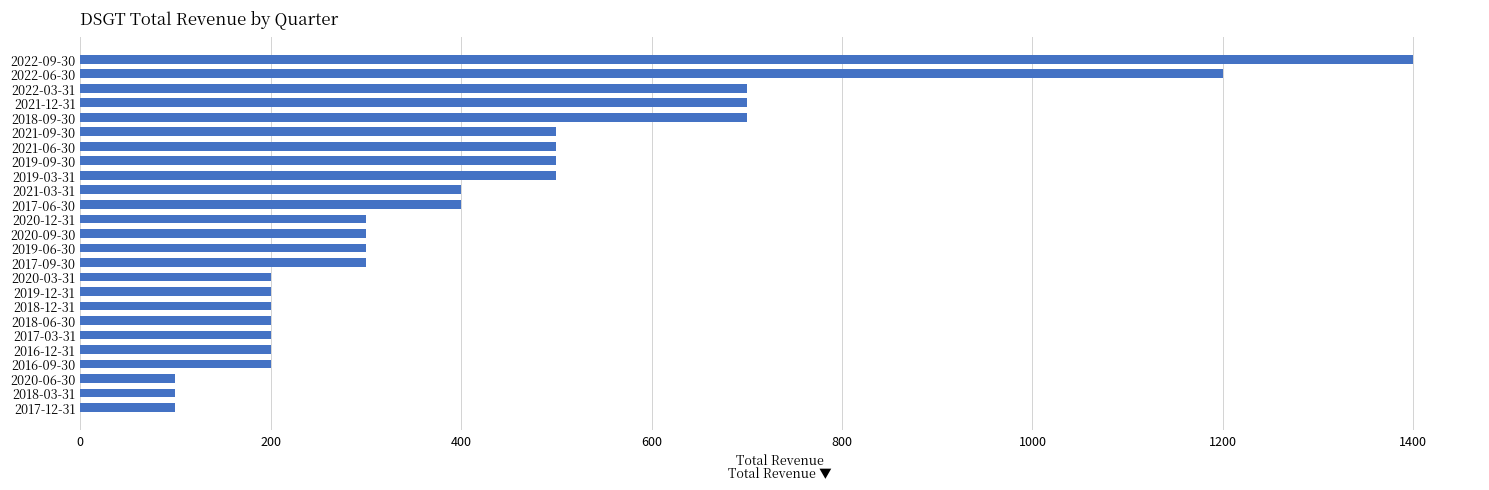

What is the sum of all values?

10400